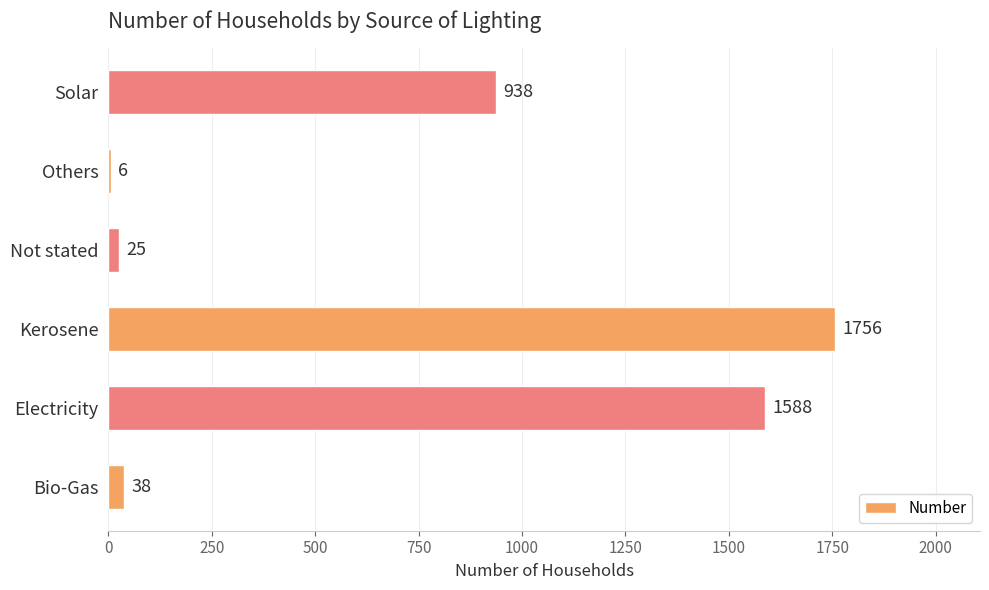

The chart shows a value of 1120 at Kerosene. True or false?

False